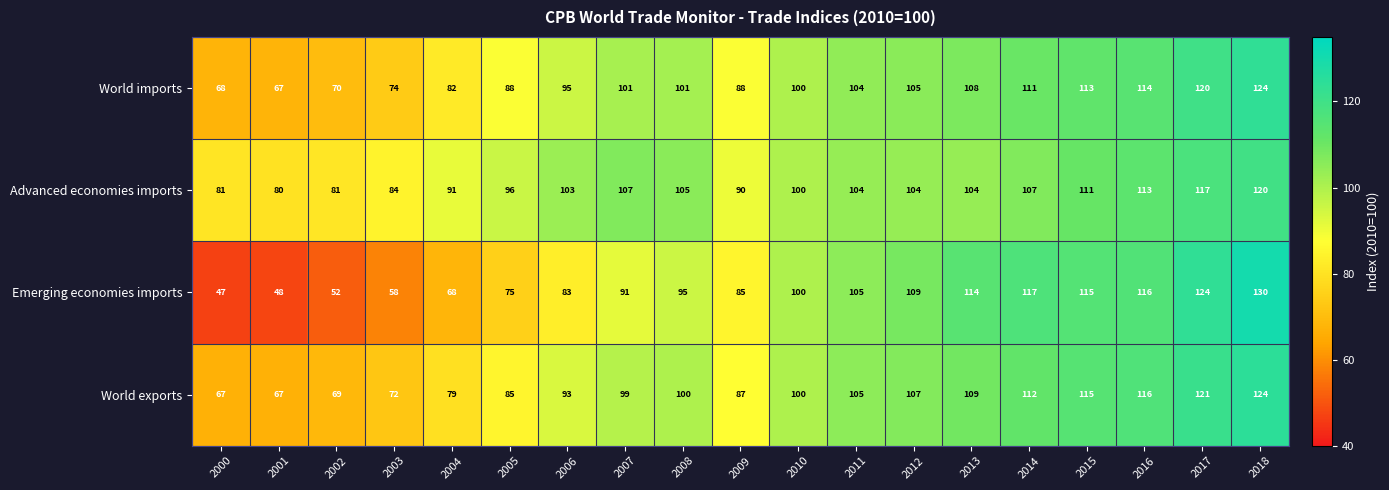

At which label does Advanced economies imports reach its minimum?

2001